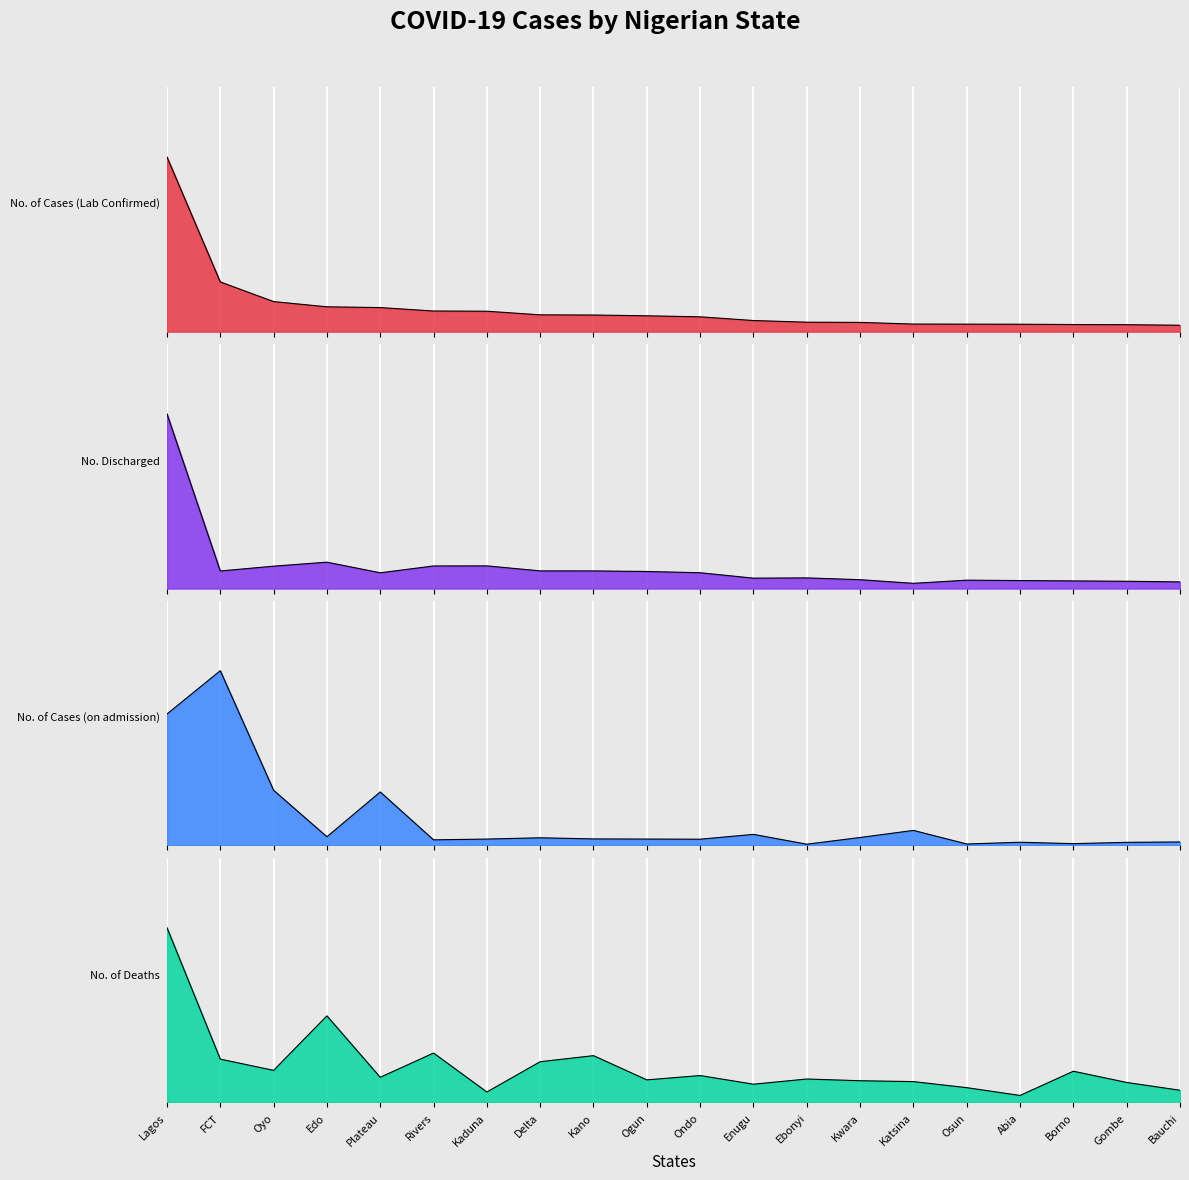

What is the value of the No. of Deaths point at the 4th from the left?

0.5